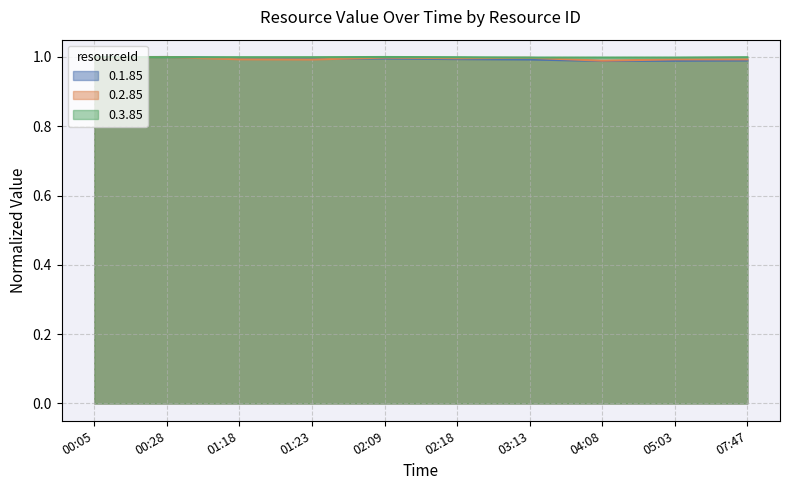

Reading right to left, extract all data points from this chart.

0.1.85: 07:47=1.0	05:03=1.0	04:08=1.0	03:13=1.0	02:18=1.0	02:09=1.0	01:23=1.0	01:18=1.0	00:28=1.0	00:05=1.0
0.2.85: 07:47=1.0	05:03=1.0	04:08=1.0	03:13=1.0	02:18=1.0	02:09=1.0	01:23=1.0	01:18=1.0	00:28=1.0	00:05=1.0
0.3.85: 07:47=1.0	05:03=1.0	04:08=1.0	03:13=1.0	02:18=1.0	02:09=1.0	01:23=1.0	01:18=1.0	00:28=1.0	00:05=1.0